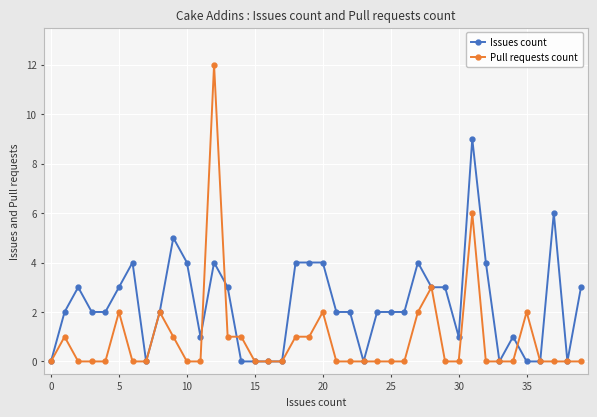

True or false: Pull requests count has more than 2 points higher than both neighbors.

True